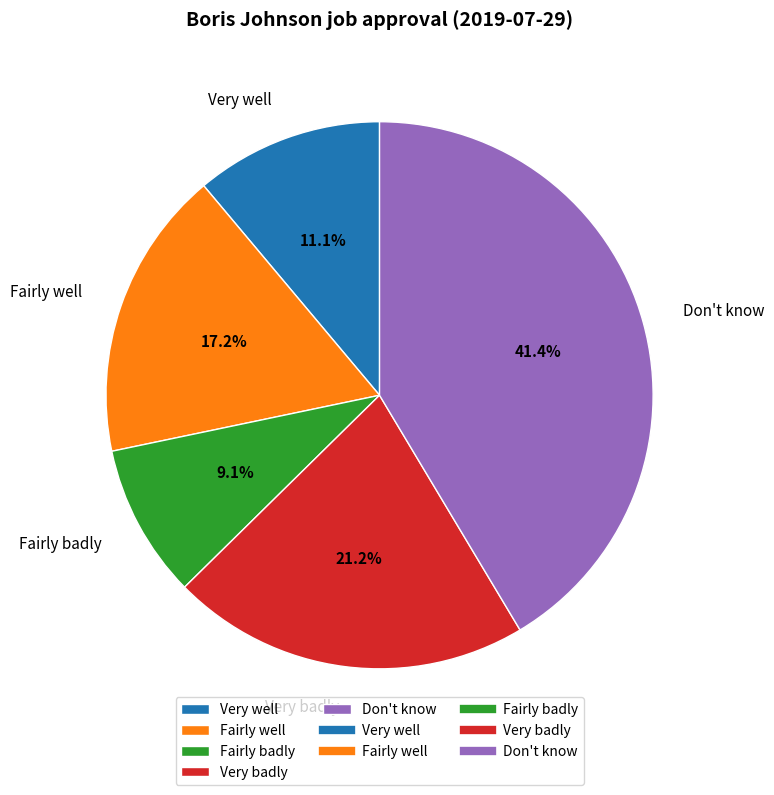

Does Very badly represent more than half of the total?

No